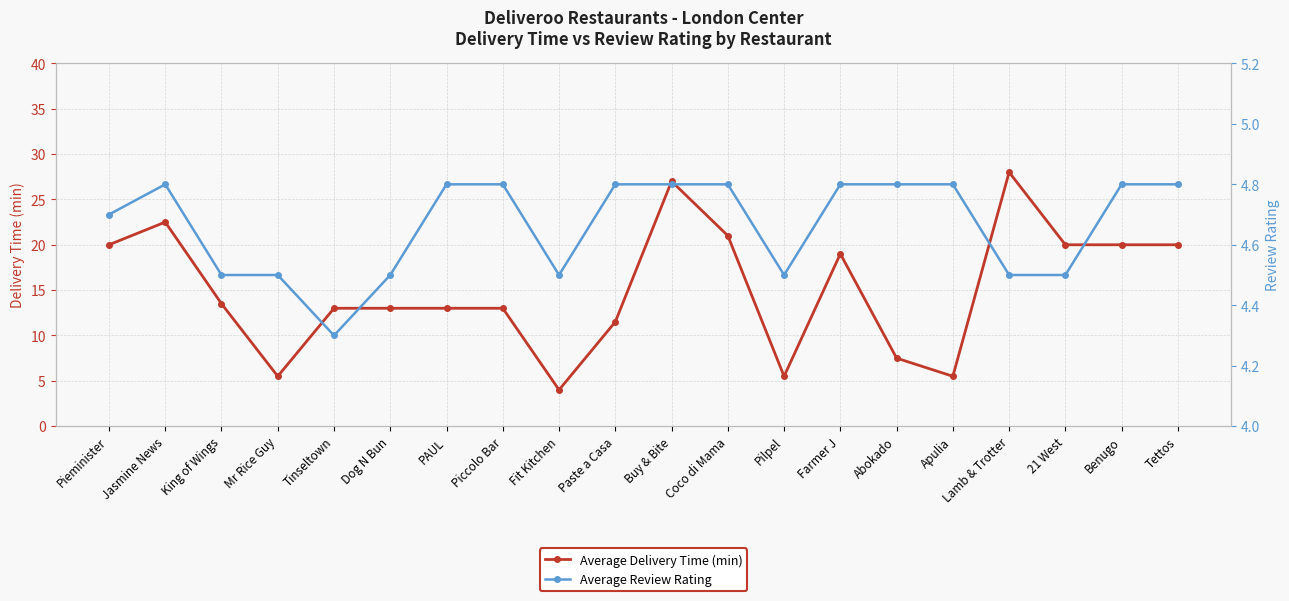

List the series in order of their peak value, lowest first.

Average Review Rating, Average Delivery Time (min)